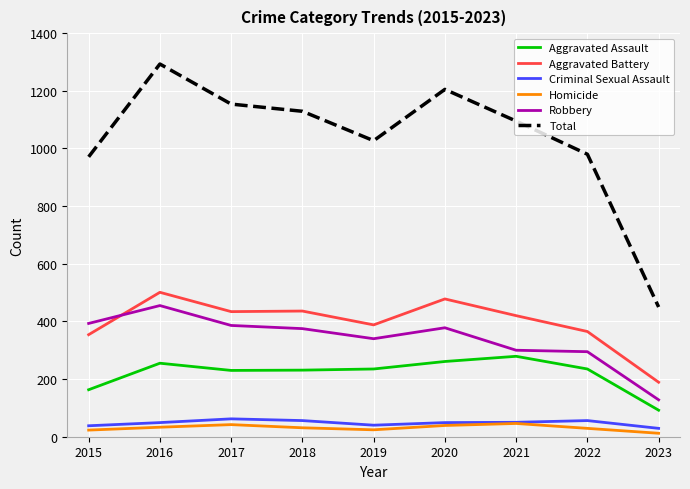

What value does the Robbery series have at 2015?

393